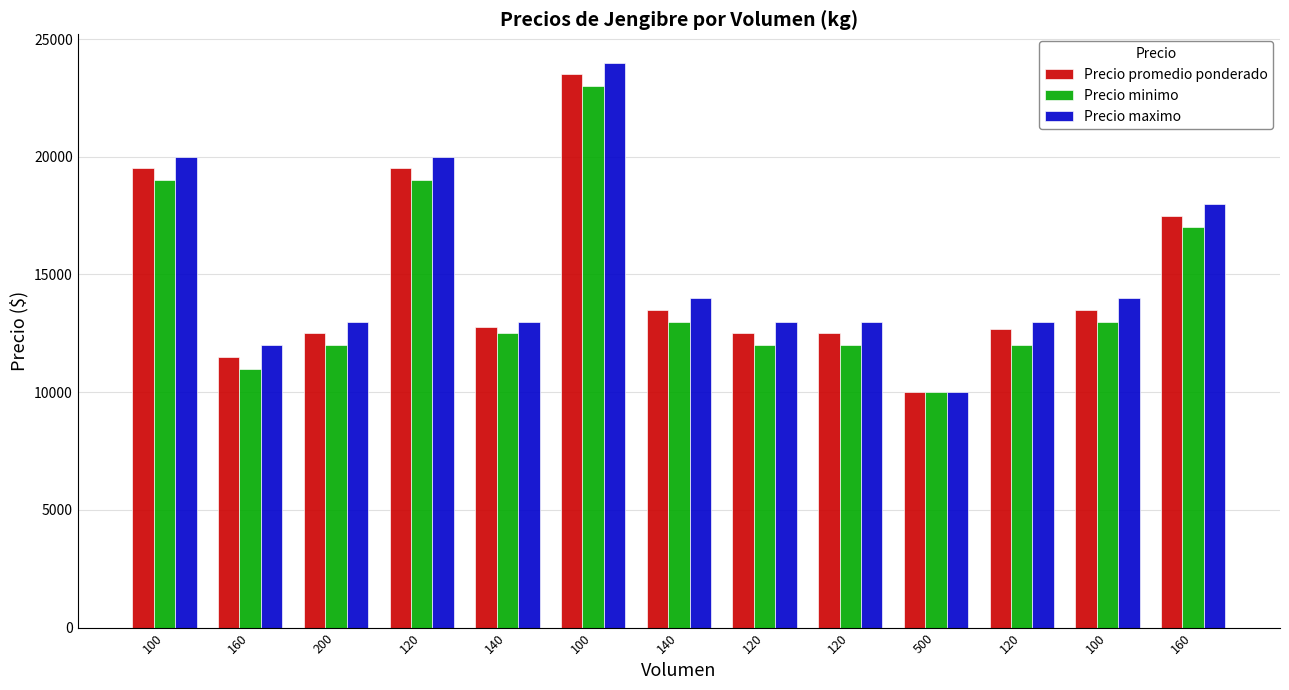

At 200, list the series in order from smallest to largest.

Precio minimo, Precio promedio ponderado, Precio maximo